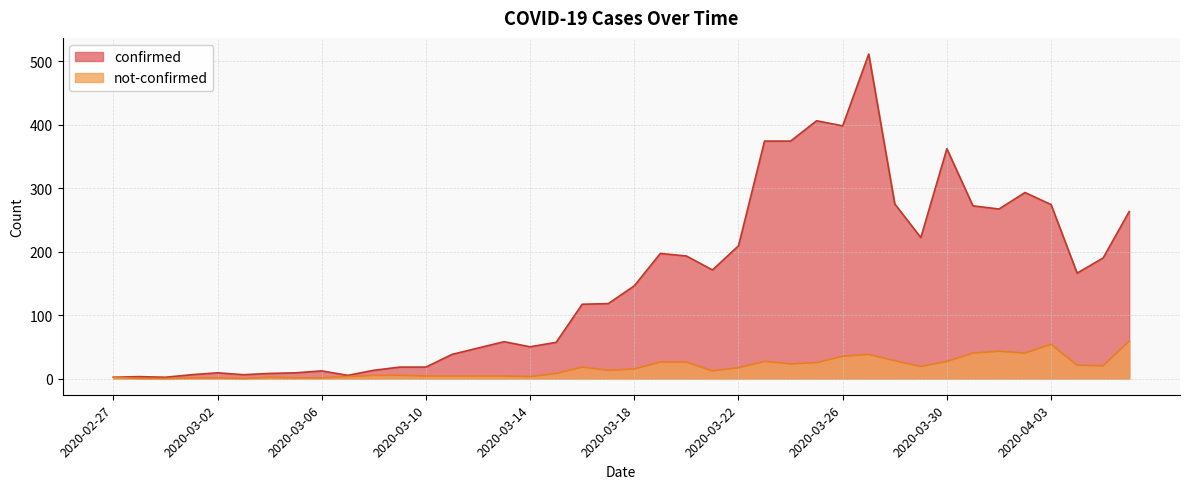

List the series in order of their overall mean, highest first.

confirmed, not-confirmed